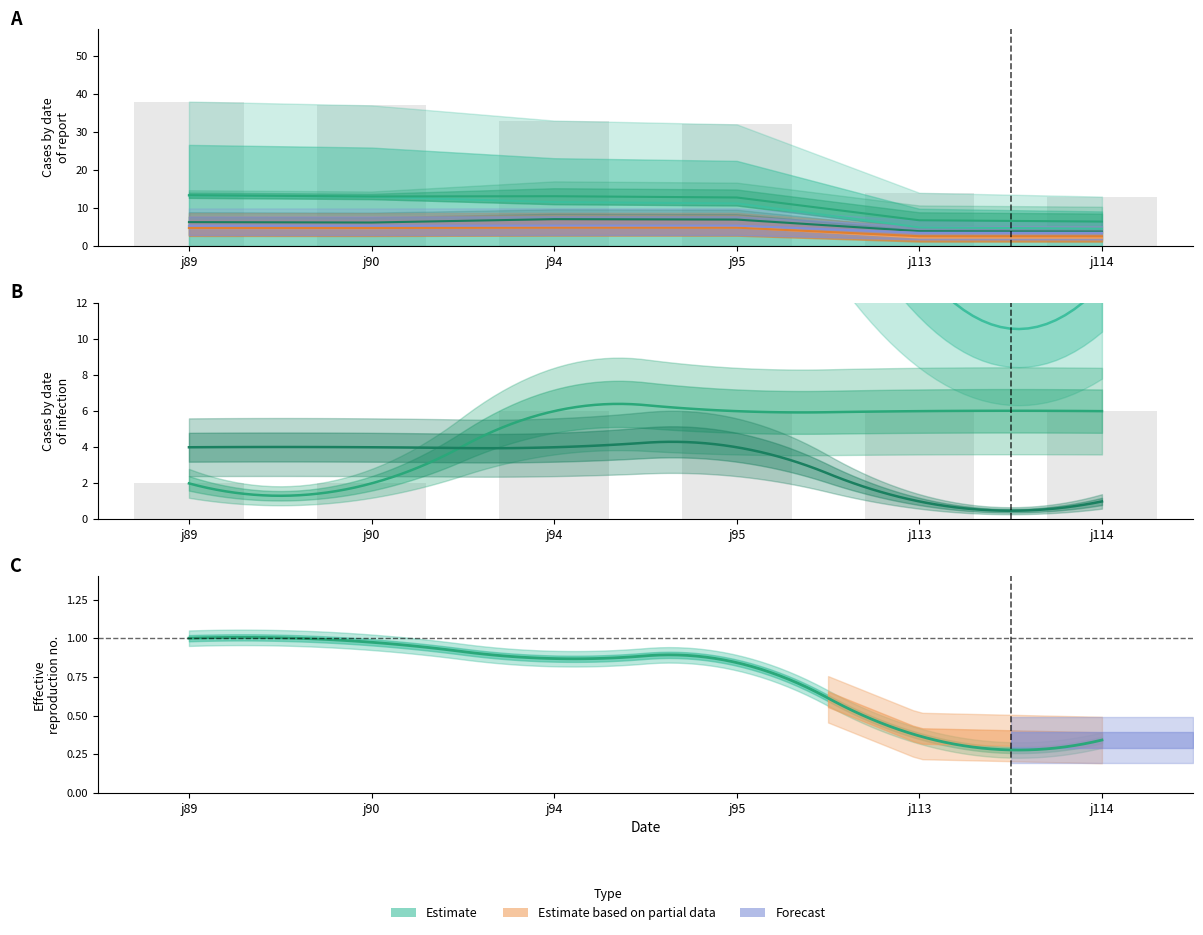

What is the approximate value of Port_G_Pin6 at j94?

13.1